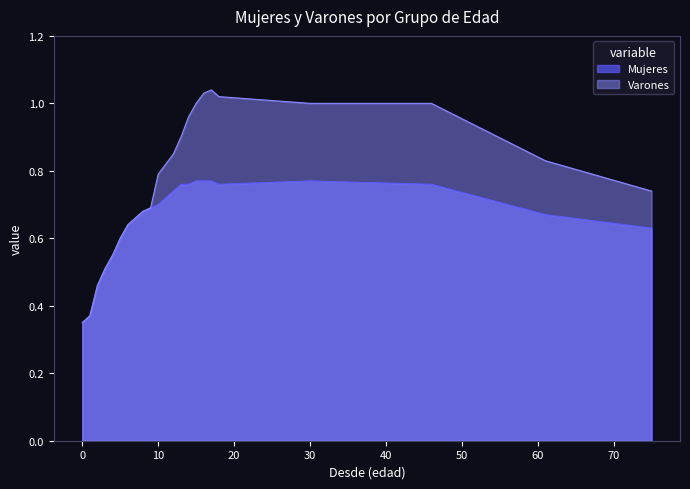

Which series changed the most between 16 and 75?

Varones